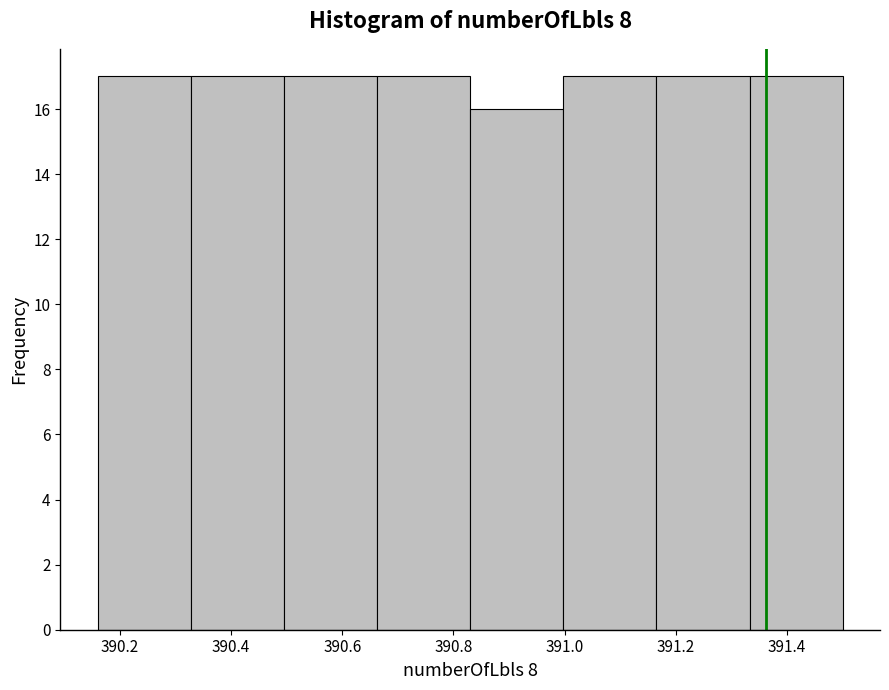

Reading left to right, transcribe this chart: for each bar, give the range it covers on the x-axis and its height. Neither the bar edges nor the heights are printed on the chart, so give them approximately, as read against the axes.

390.16 to 390.32: 17
390.32 to 390.50: 17
390.50 to 390.66: 17
390.66 to 390.84: 17
390.84 to 391.00: 16
391.00 to 391.16: 17
391.16 to 391.34: 17
391.34 to 391.50: 17